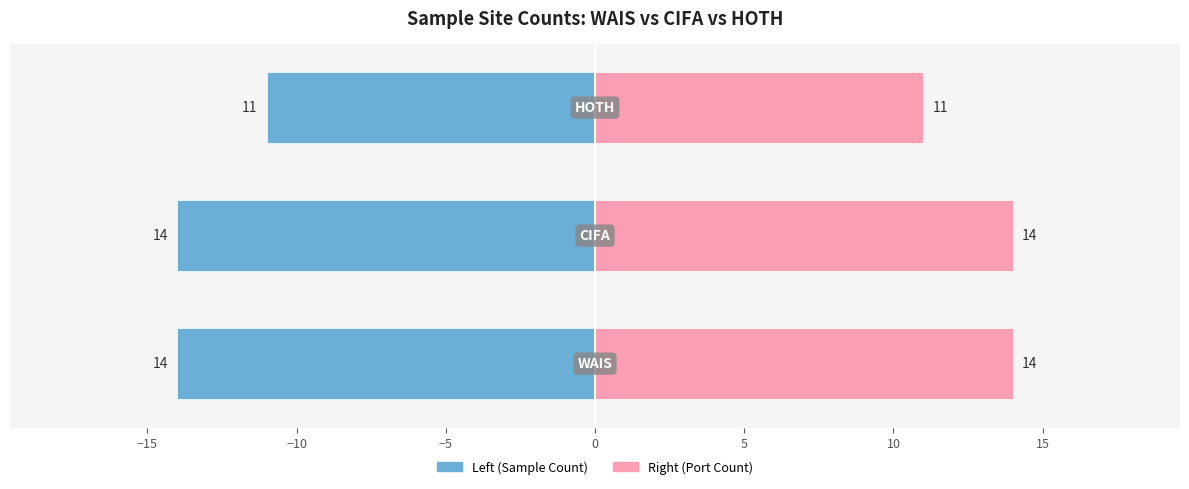

Reading left to right, what are all the values shown in this chart?

Sample Count (WAIS/CIFA/HOTH): -14	-14	-11
Port Count (WAIS/CIFA/HOTH): 14	14	11